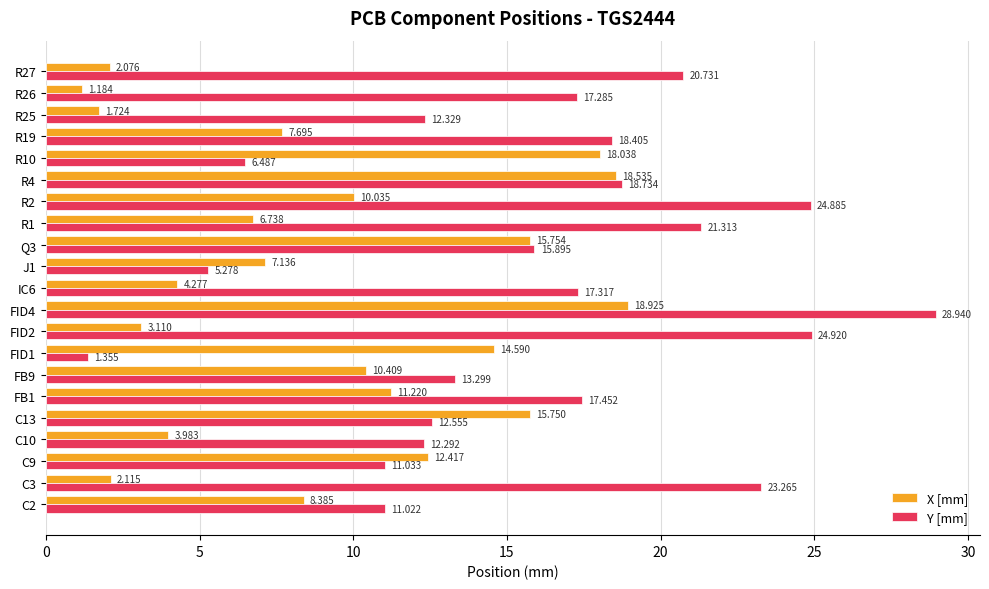

At which label is X [mm] closest to 10?

R2